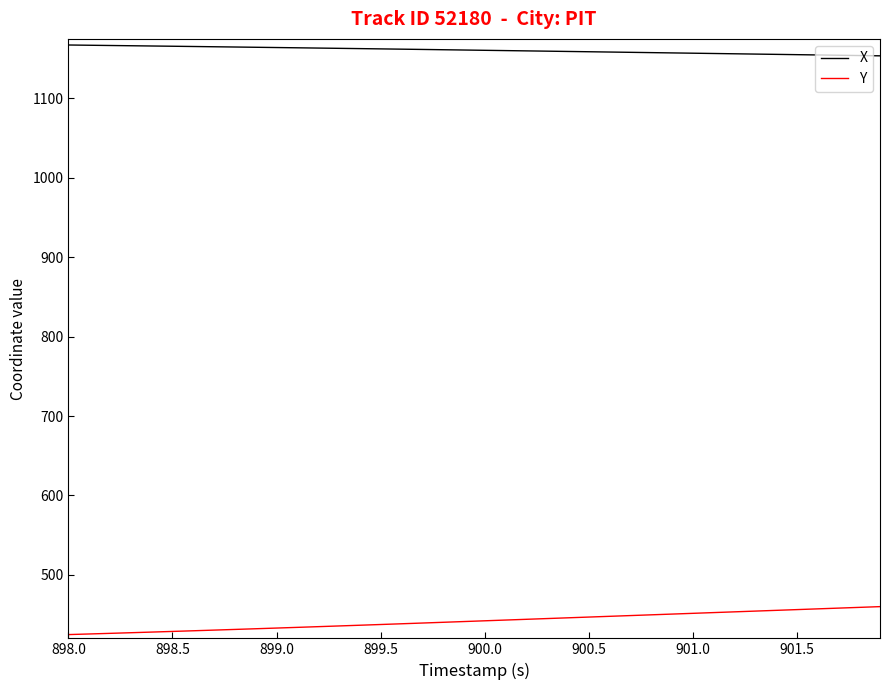

Which series has the largest total across all categories?

X